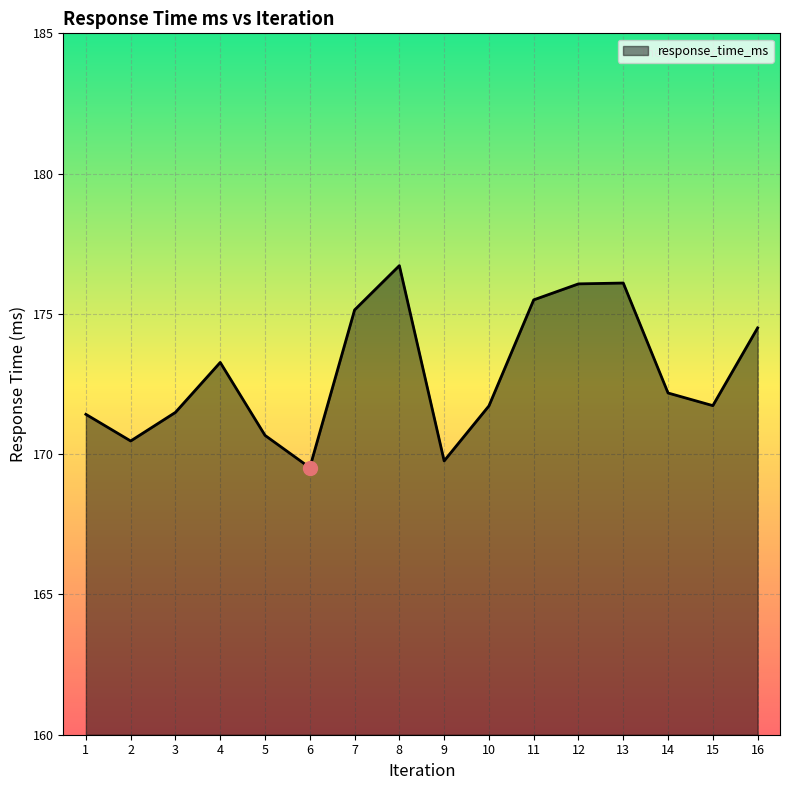

At which category does the chart reach its peak across all series?

8